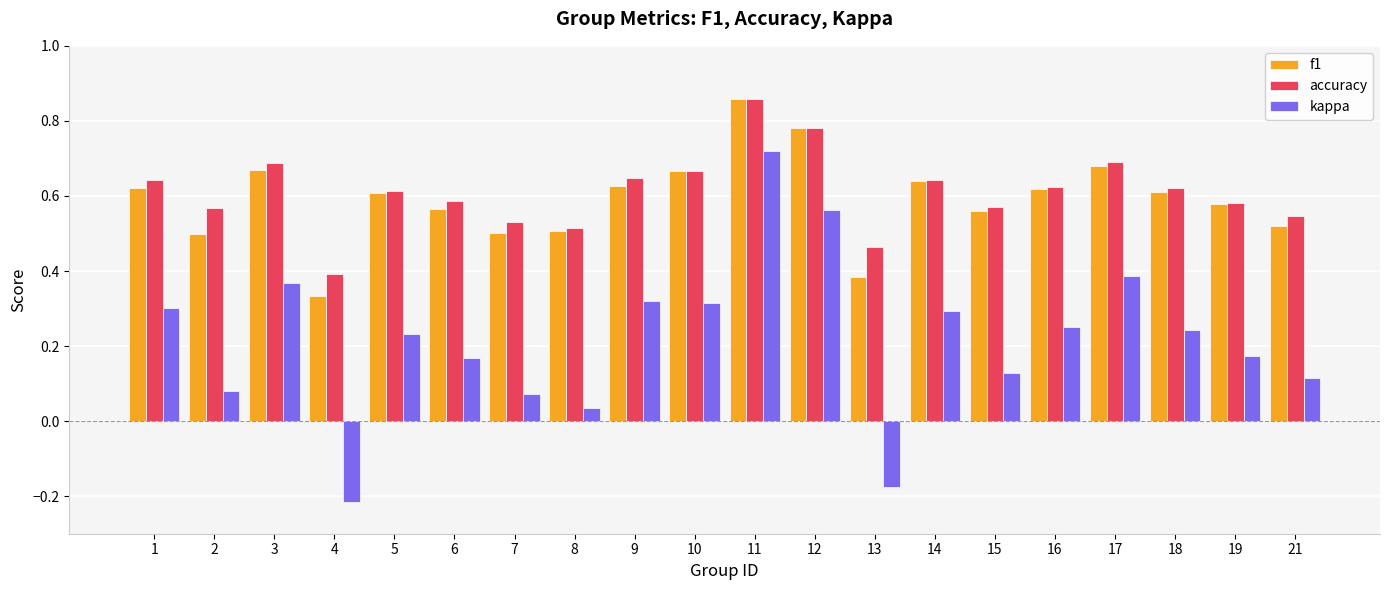

The value of kappa at 1 is 0.3. True or false?

True